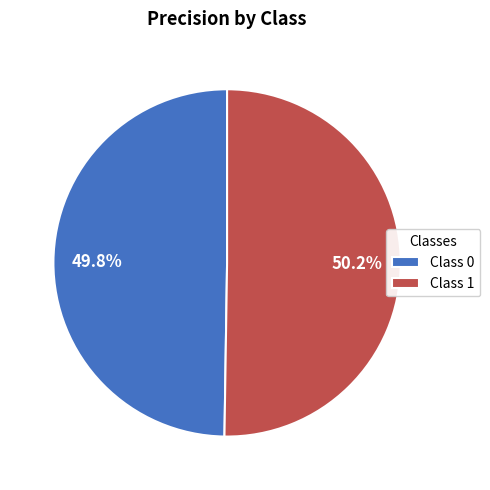

Combined, what portion of the pie is Class 1 and Class 0?

100.0%